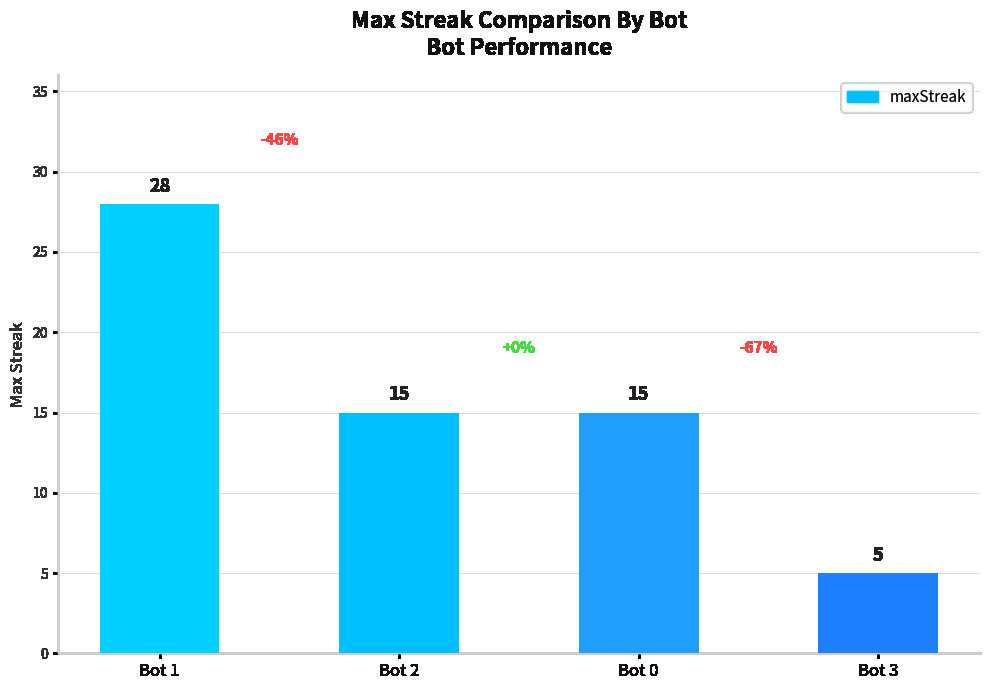

Are the bars horizontal?

No